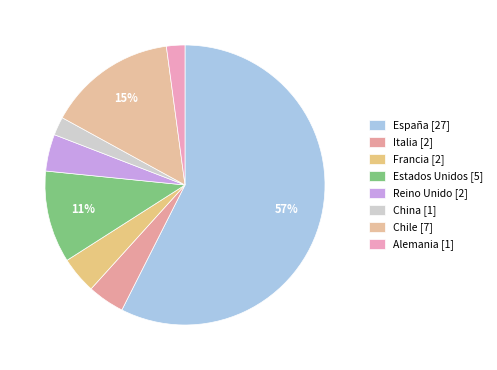

How many segments does this pie chart have?

8